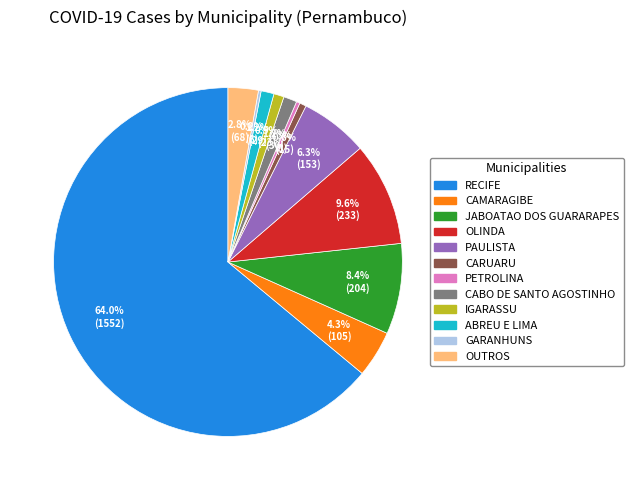

Is there a majority slice in this chart?

Yes